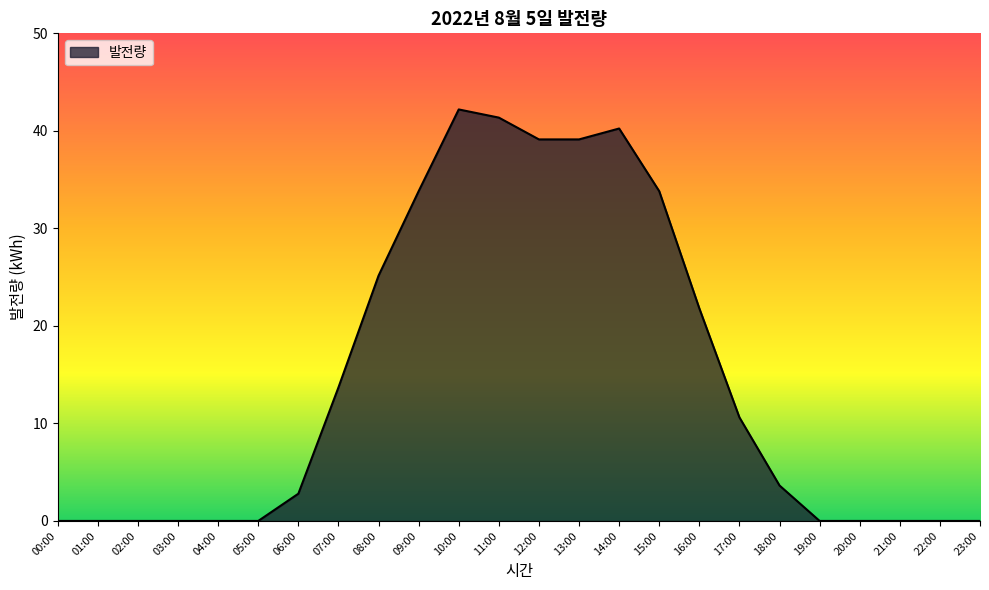

What is the greatest value displayed?

42.2